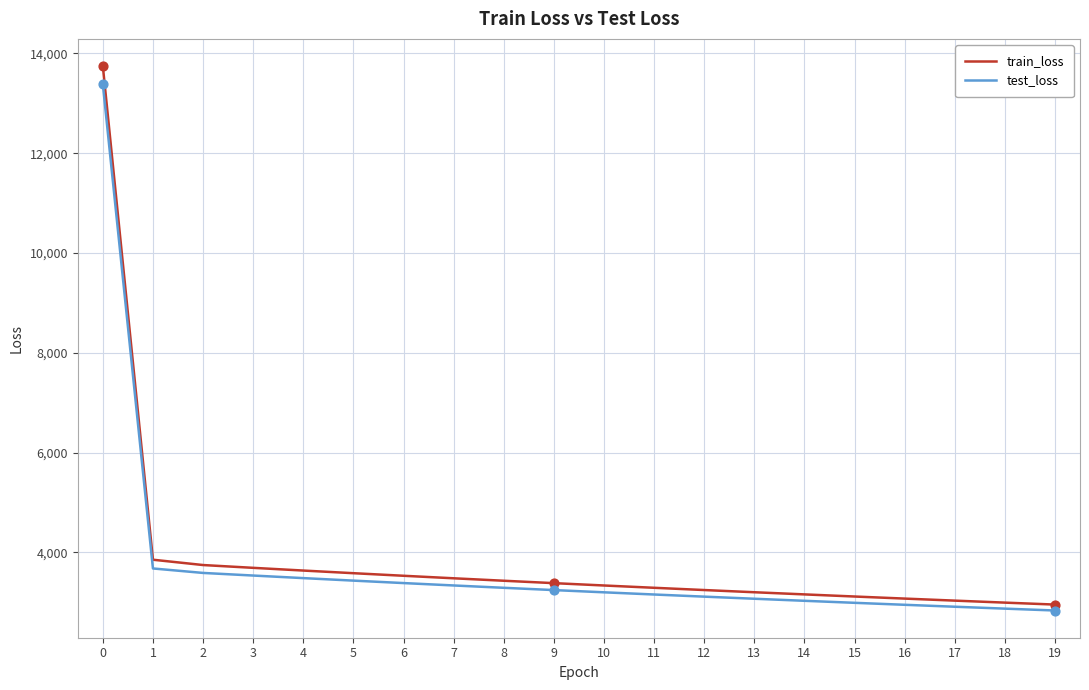

What are all the series names shown in the legend?

train_loss, test_loss